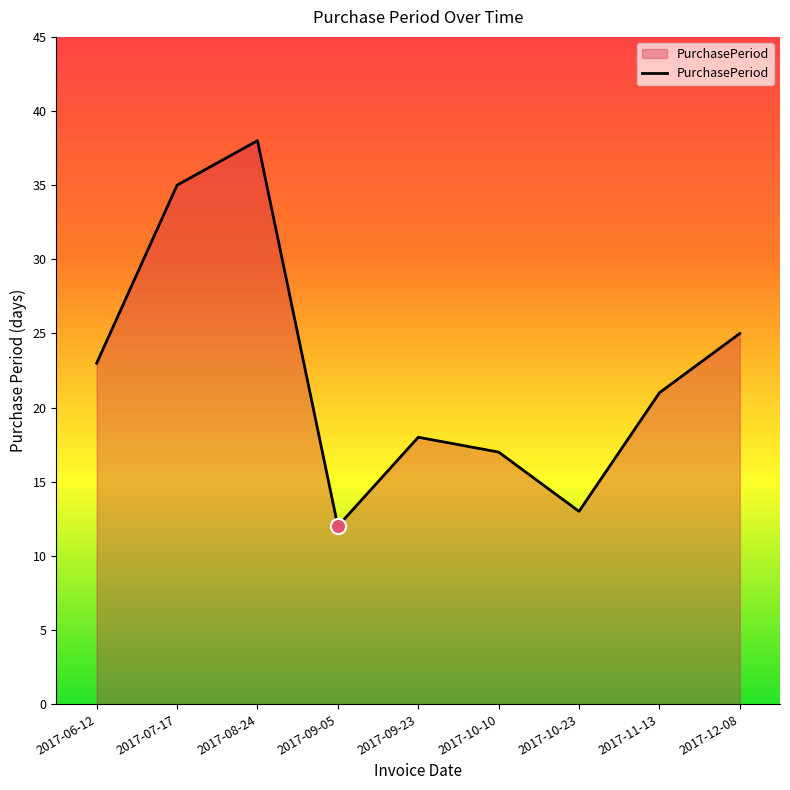

What is the change in value from 2017-10-23 to 2017-12-08?

+12